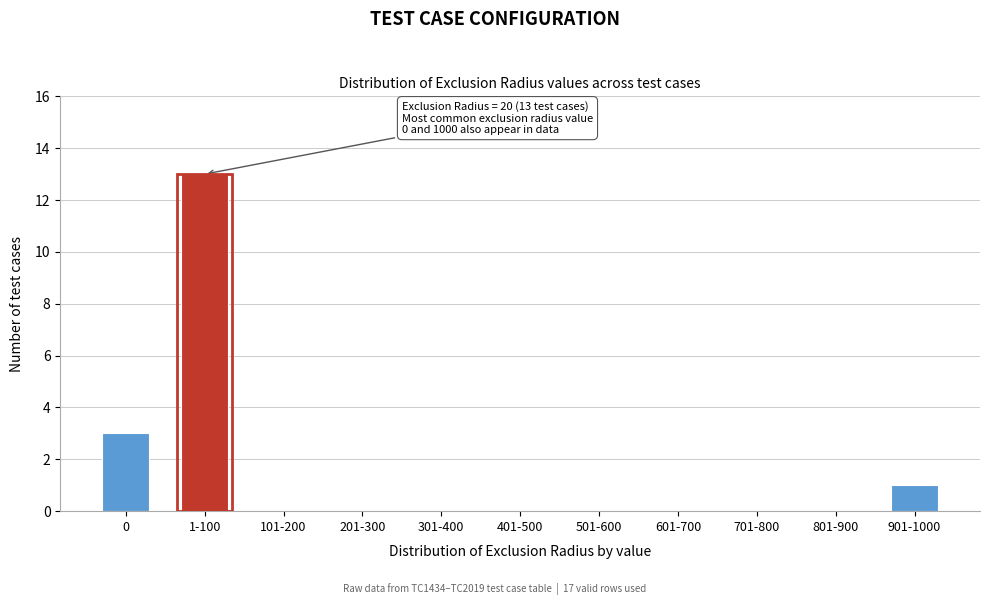

Reading left to right, extract all data points from this chart.

0=3	1-100=13	101-200=0	201-300=0	301-400=0	401-500=0	501-600=0	601-700=0	701-800=0	801-900=0	901-1000=1